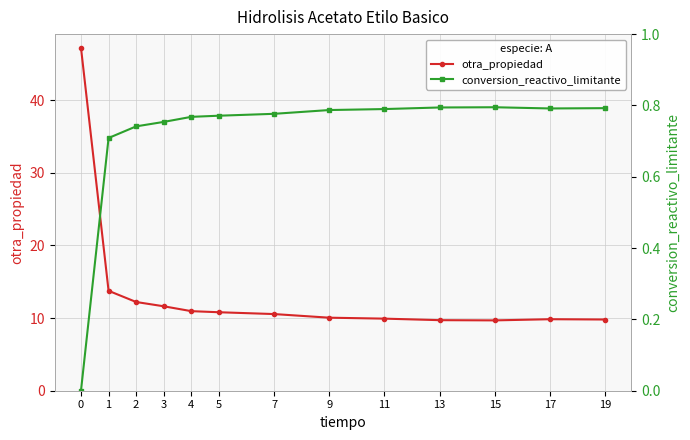

How many interior local peaks does the otra_propiedad series have?

1